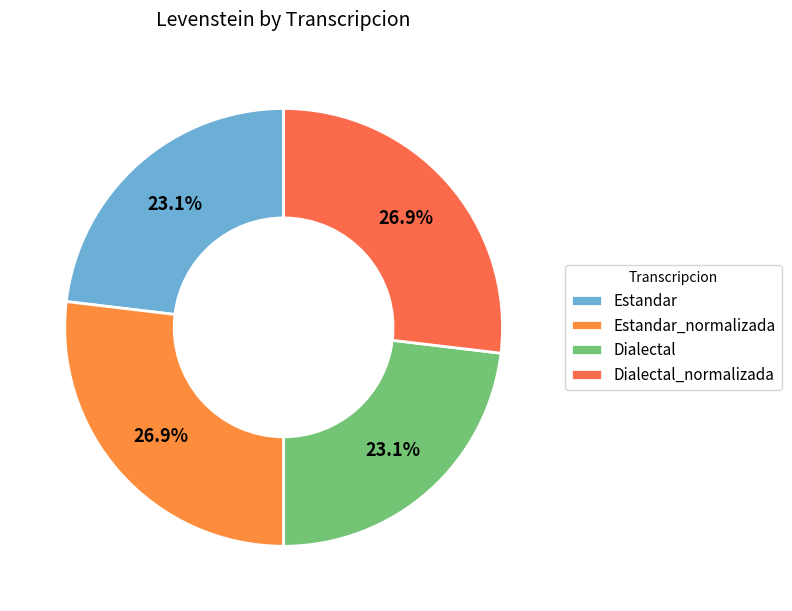

How many segments does this pie chart have?

4